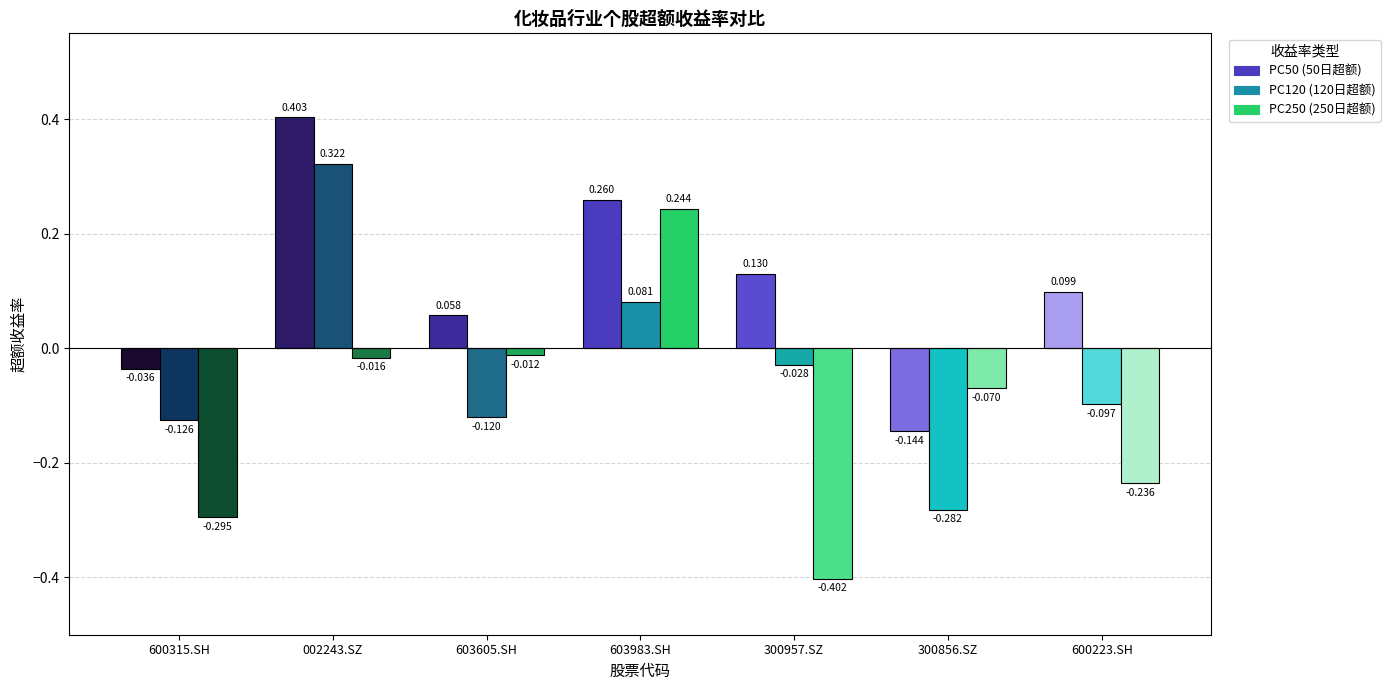

How many series are shown in this chart?

3